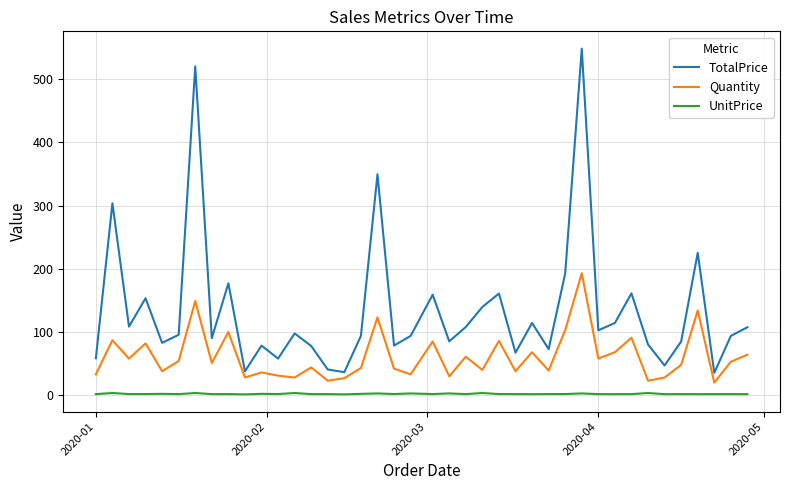

Rank the series by their average value, from highest to lowest.

TotalPrice, Quantity, UnitPrice